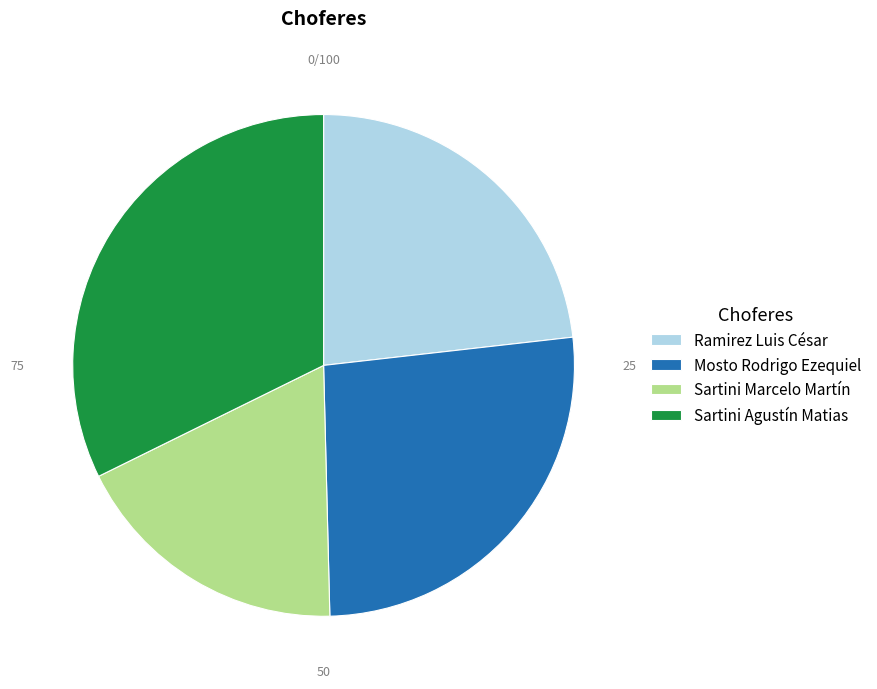

The Ramirez Luis César slice represents 23% of the pie. True or false?

True